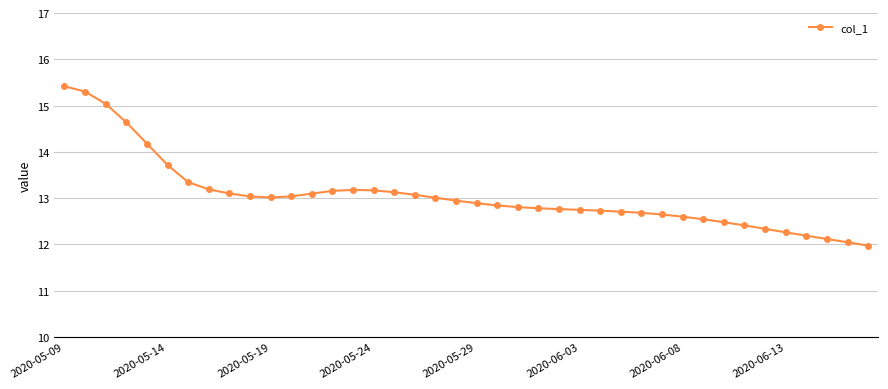

True or false: the data has more than 0 interior local peaks.

True